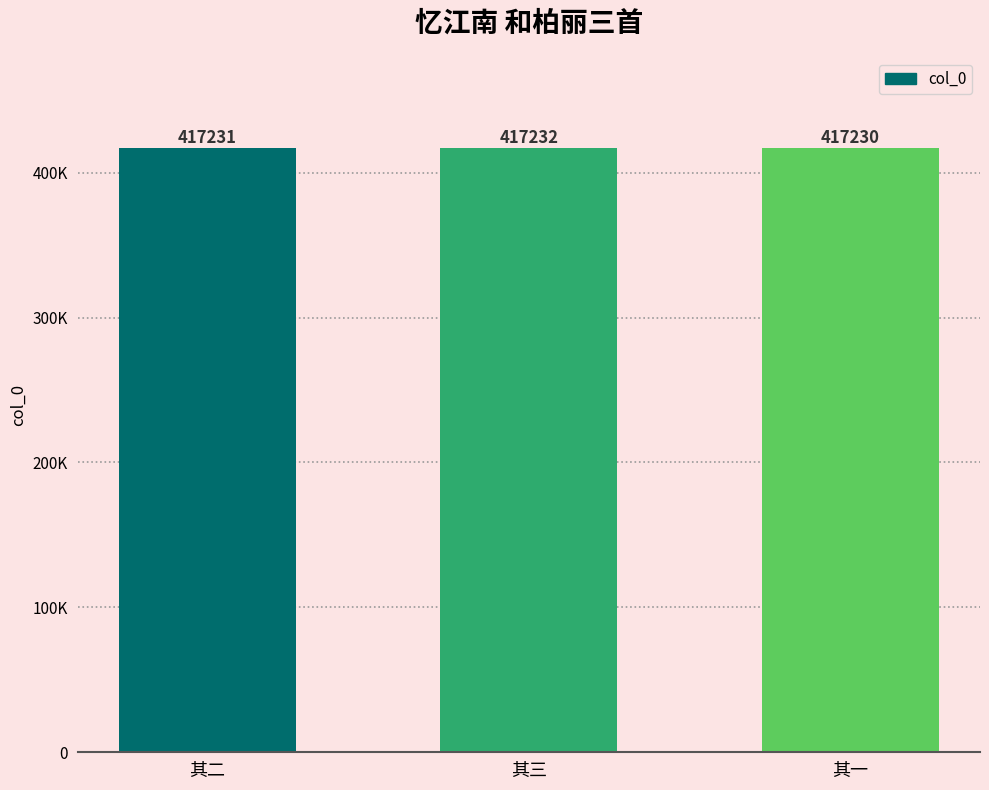

List the labels in order of value, largest first.

其三, 其二, 其一